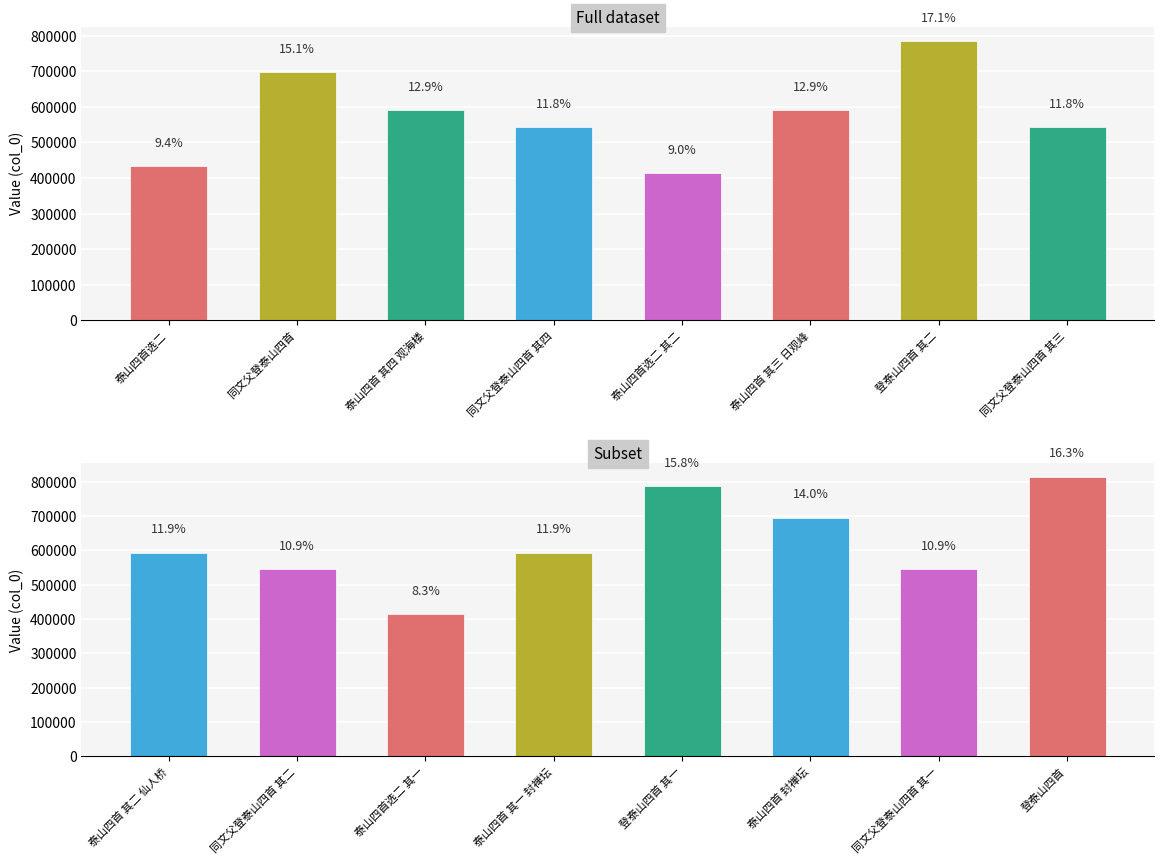

Does the chart contain stacked bars?

No